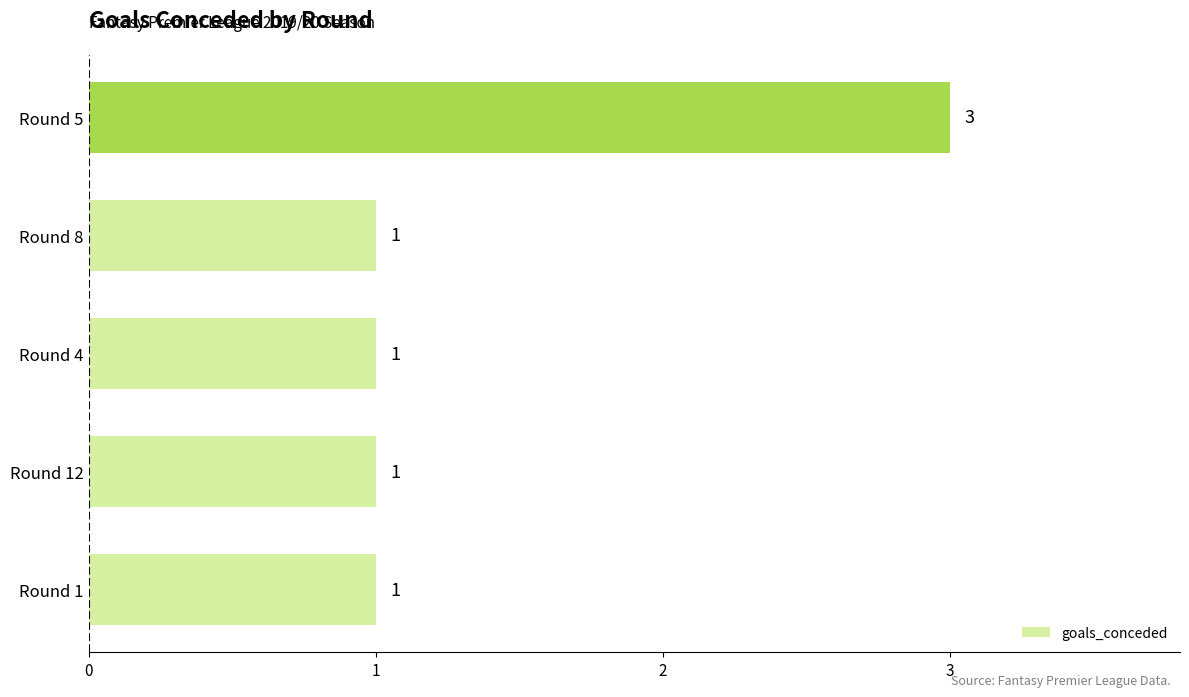

How many bars are there in total?

5